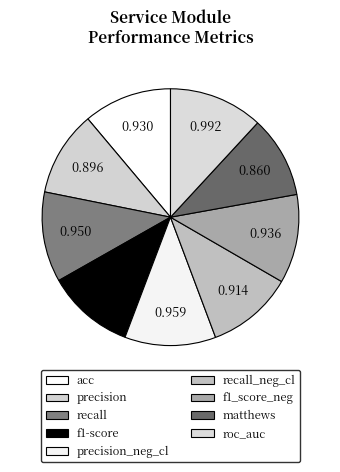

How many segments does this pie chart have?

9